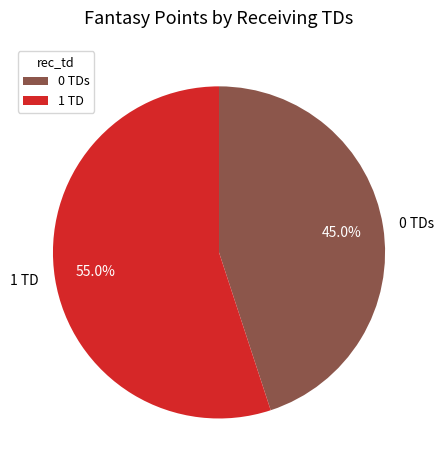

Combined, what portion of the pie is 0 TDs and 1 TD?

100.0%